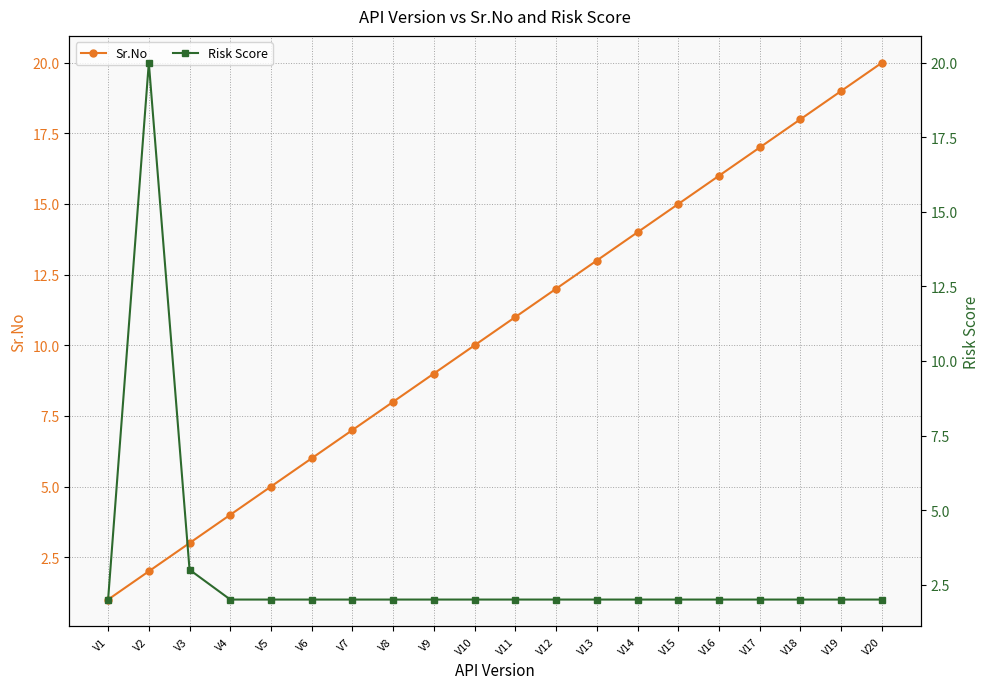

What is the average value of the Sr.No series?

10